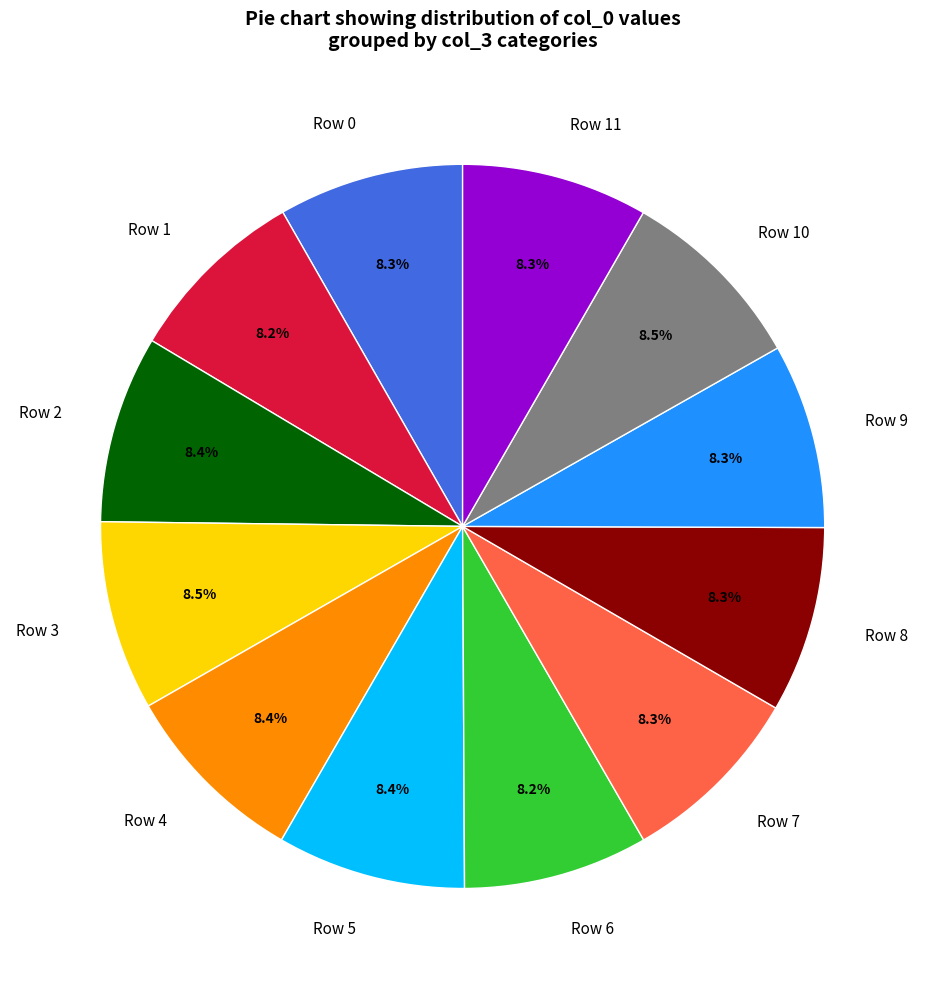

Approximately how many times larger is the value at Row 4 compared to Row 9?

1.0